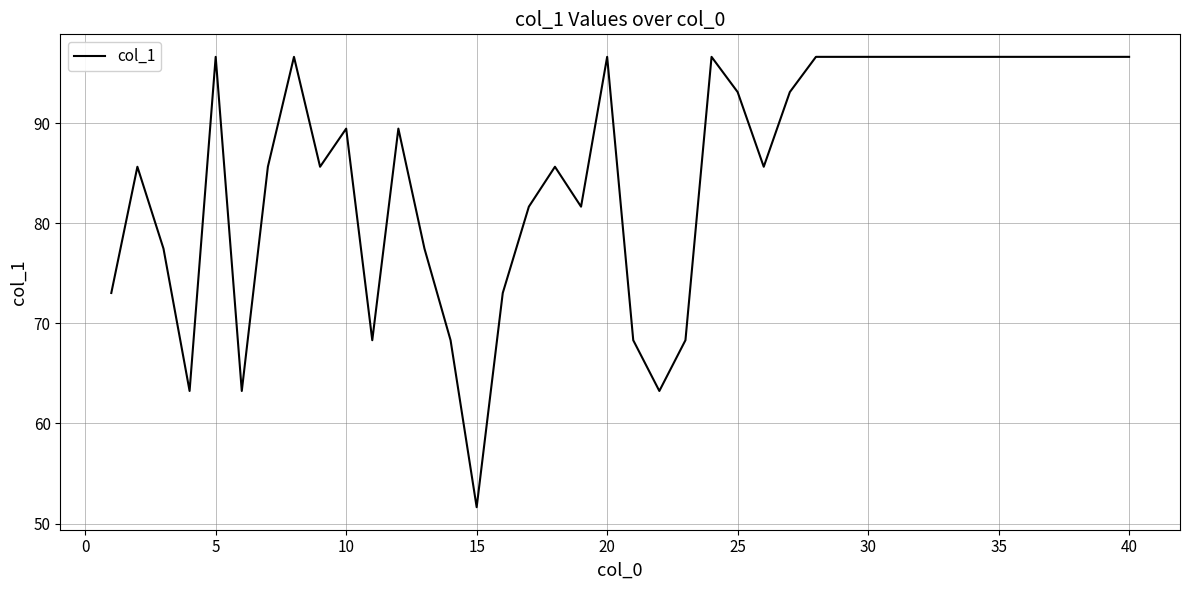

True or false: there are more than 0 points higher than both neighbors.

True